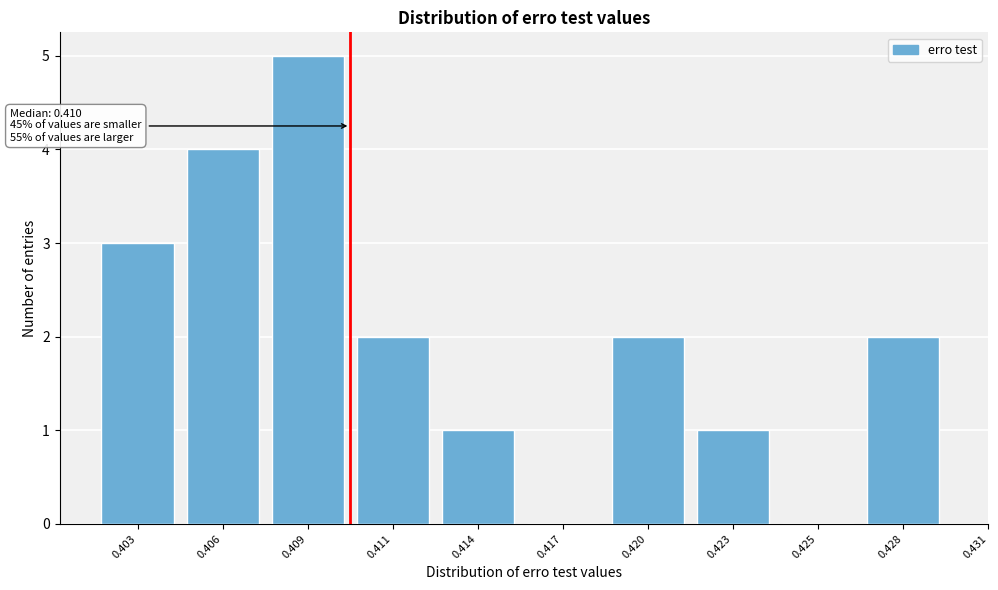

Reading left to right, list all the values displayed in this chart.

0.403=3	0.406=4	0.409=5	0.411=2	0.414=1	0.417=0	0.420=2	0.423=1	0.425=0	0.428=2